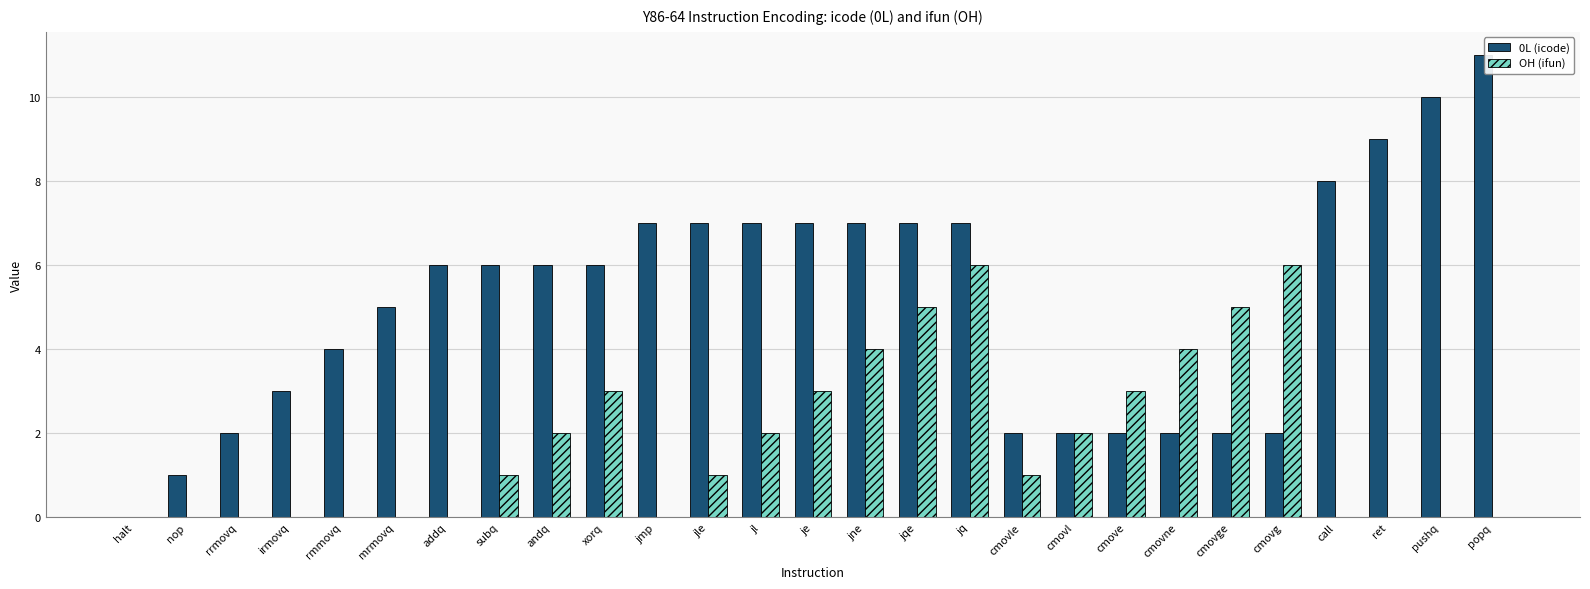

What is the total value across all series at cmovle?

3